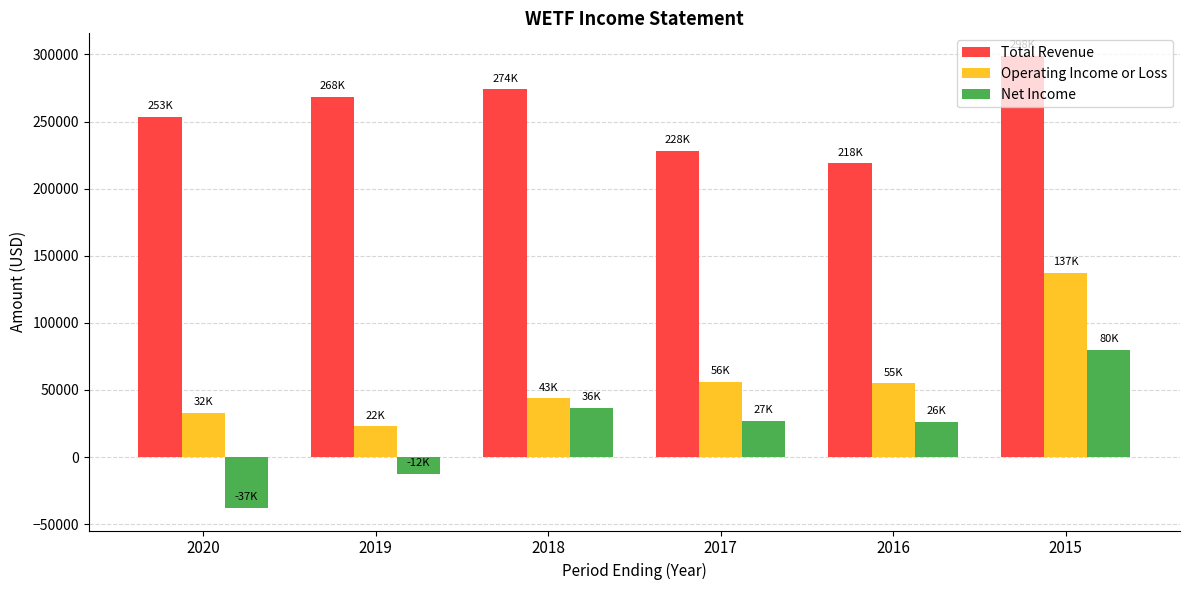

What are all the series names shown in the legend?

Total Revenue, Operating Income or Loss, Net Income